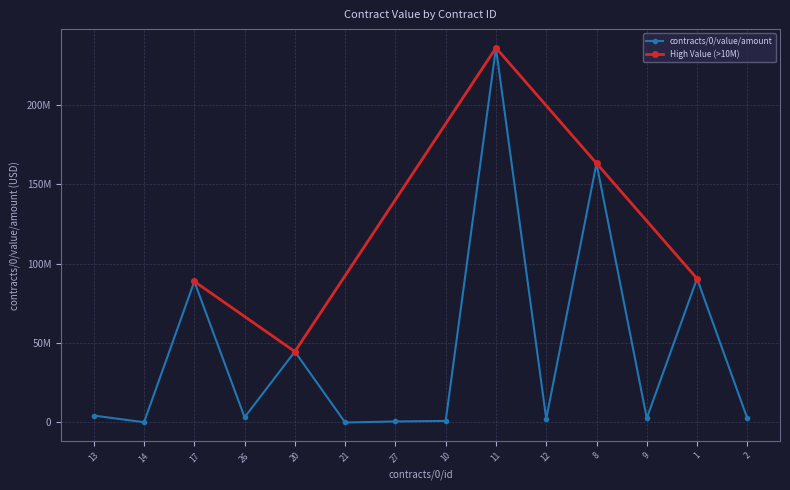

Reading left to right, transcribe all the data shown in this chart.

13=4358740.6	14=169939.9	17=88857057.7	26=3276135.5	20=44661881.5	21=1.0	27=648279.2	10=1000000.0	11=236000000.0	12=2282382.8	8=163259367.0	9=2673669.5	1=90647090.0	2=2581504.1